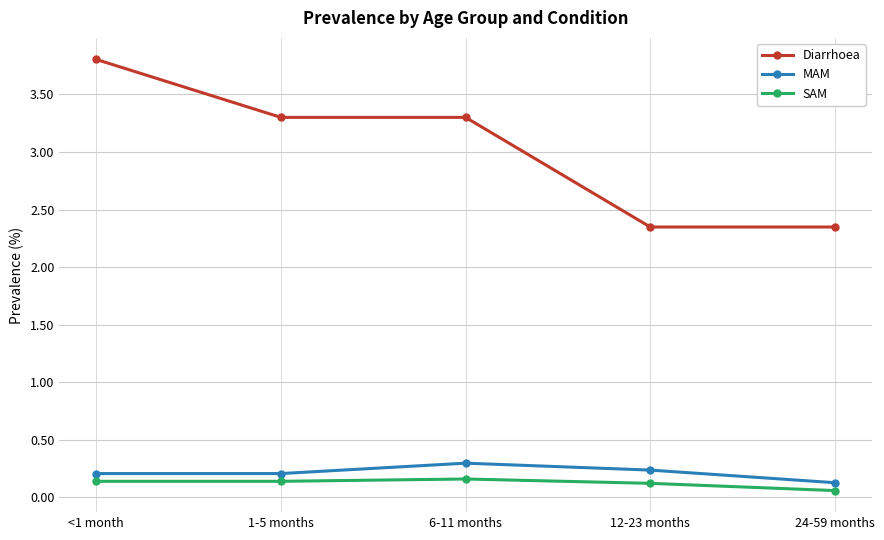

What is the difference between the highest and lowest values at 6-11 months?

3.1